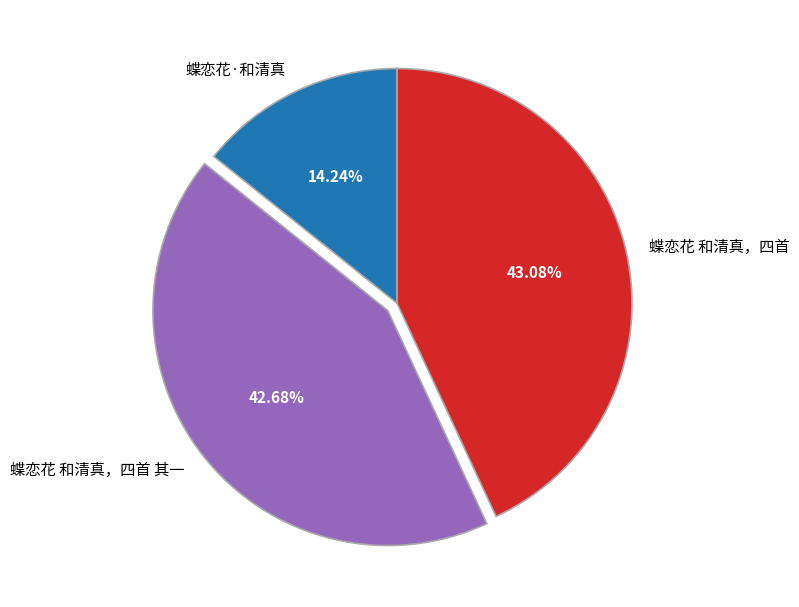

What is the smallest slice in the pie chart?

蝶恋花·和清真